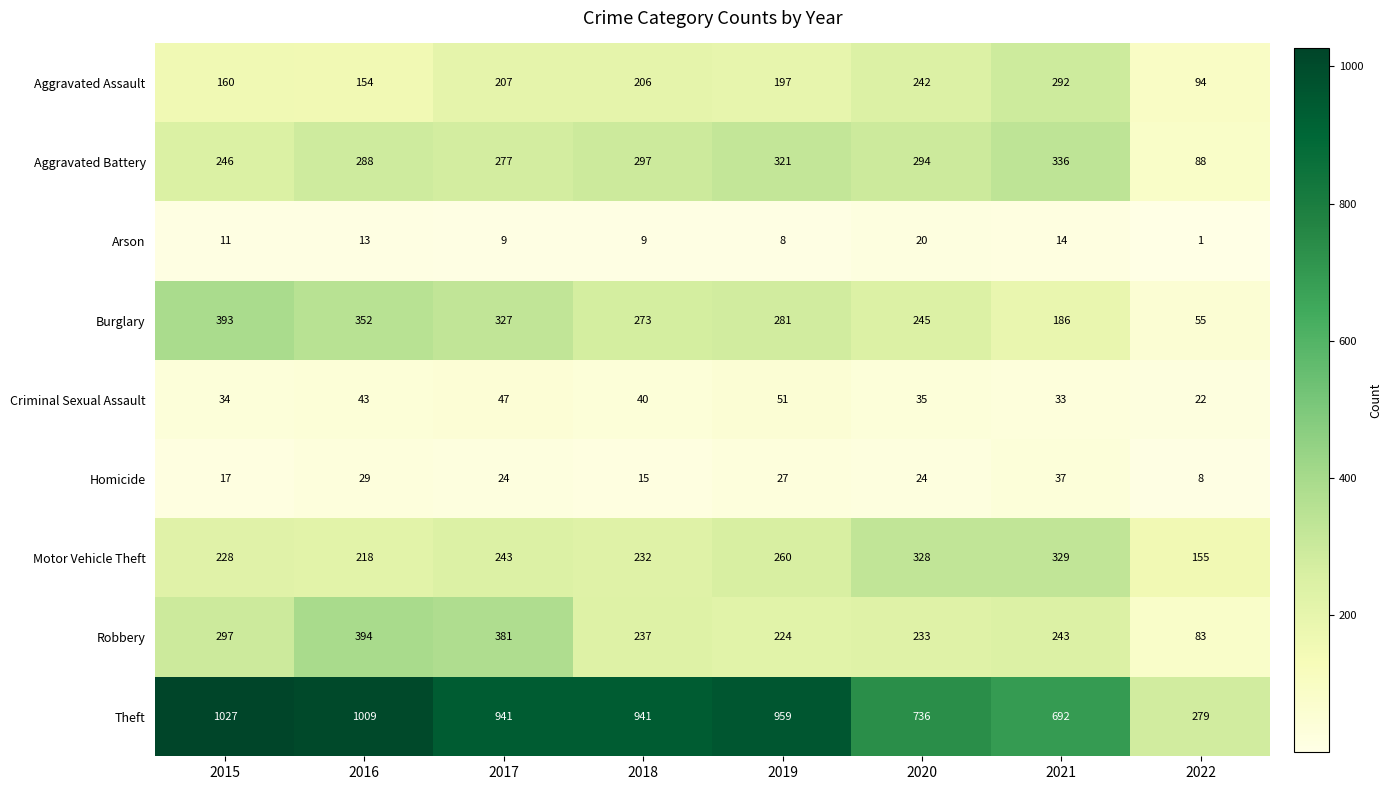

Read the Theft value at 2018.

941